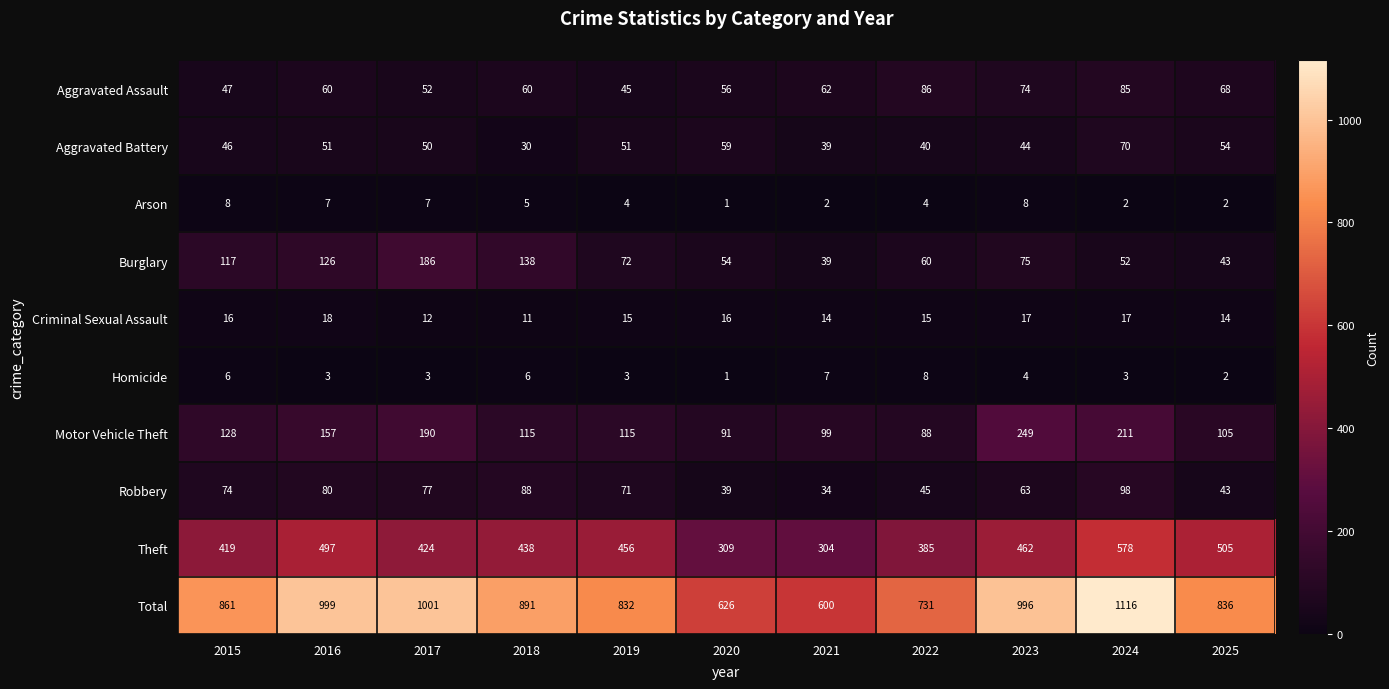

What is the maximum value shown in the chart?

1116